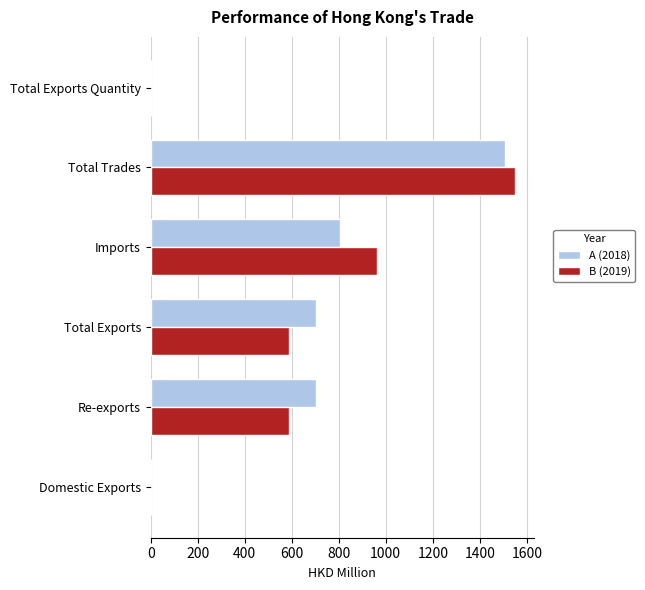

What is the highest value of the A (2018) series?

1509.1